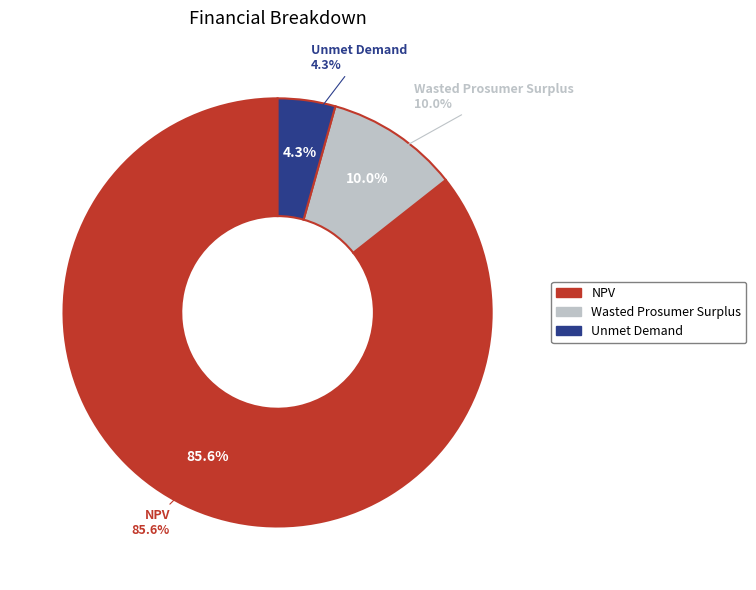

What is the change in value from NPV to Unmet Demand?

-2776883.1